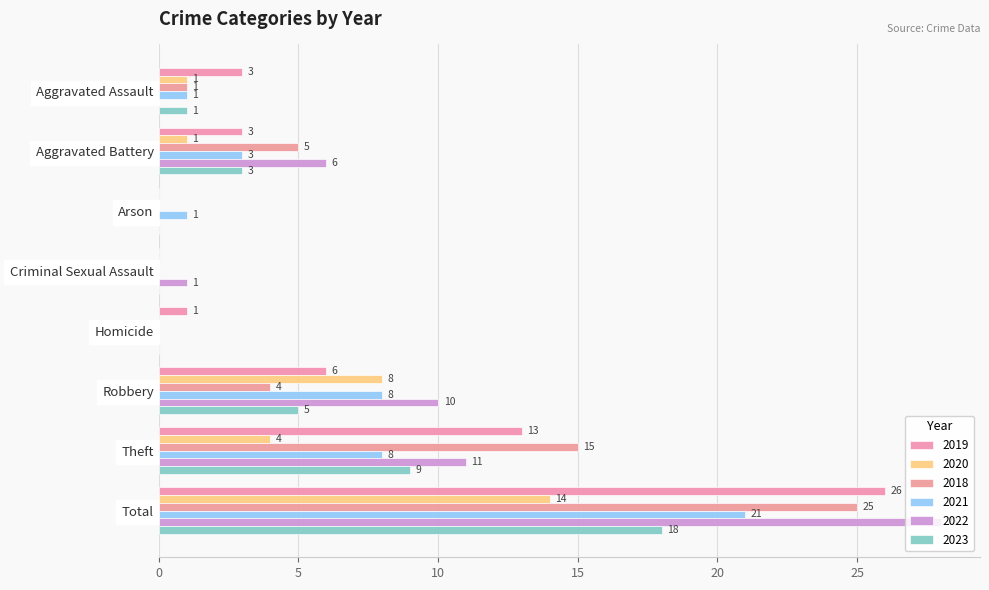

The value of 2018 at Homicide is -10. True or false?

False